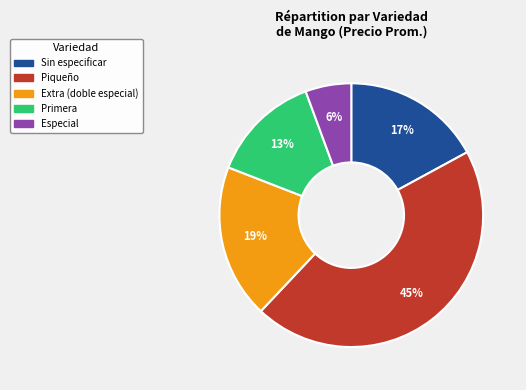

Rank the categories by value from lowest to highest.

Especial, Primera, Sin especificar, Extra (doble especial), Piqueño